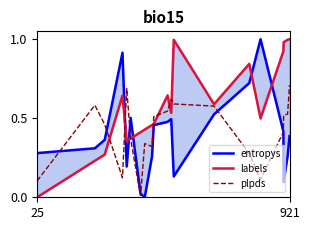

True or false: plpds has more than 0 points higher than both neighbors.

True